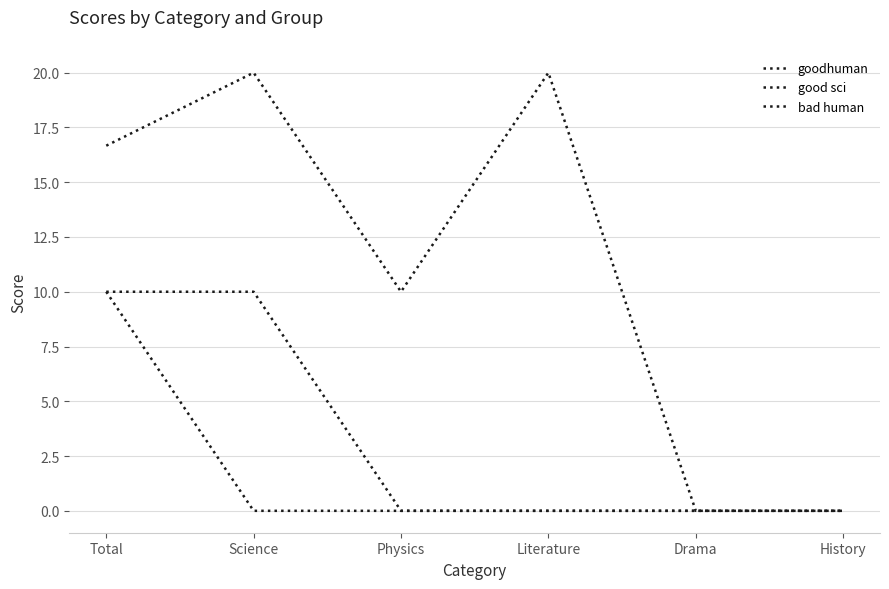

Is the value of bad human at Physics greater than the value of goodhuman at Total?

No